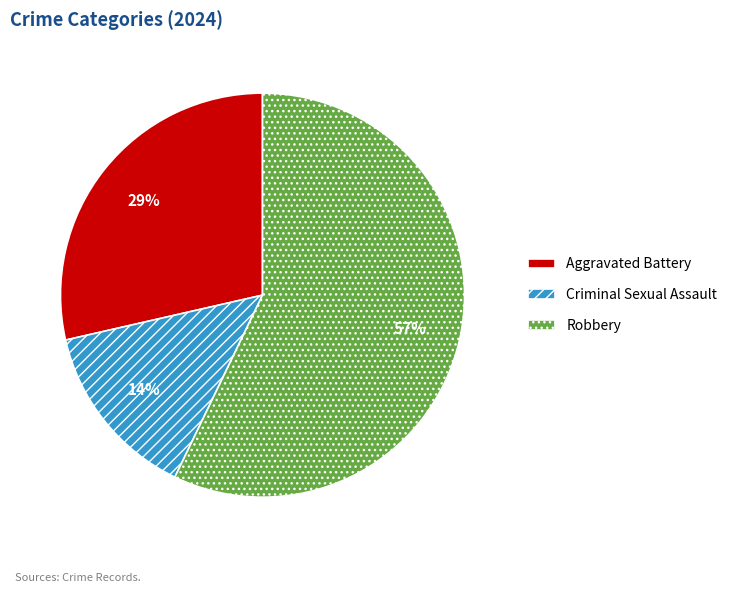

To the nearest percent, what is the combined percentage of Criminal Sexual Assault and Aggravated Battery?

43%